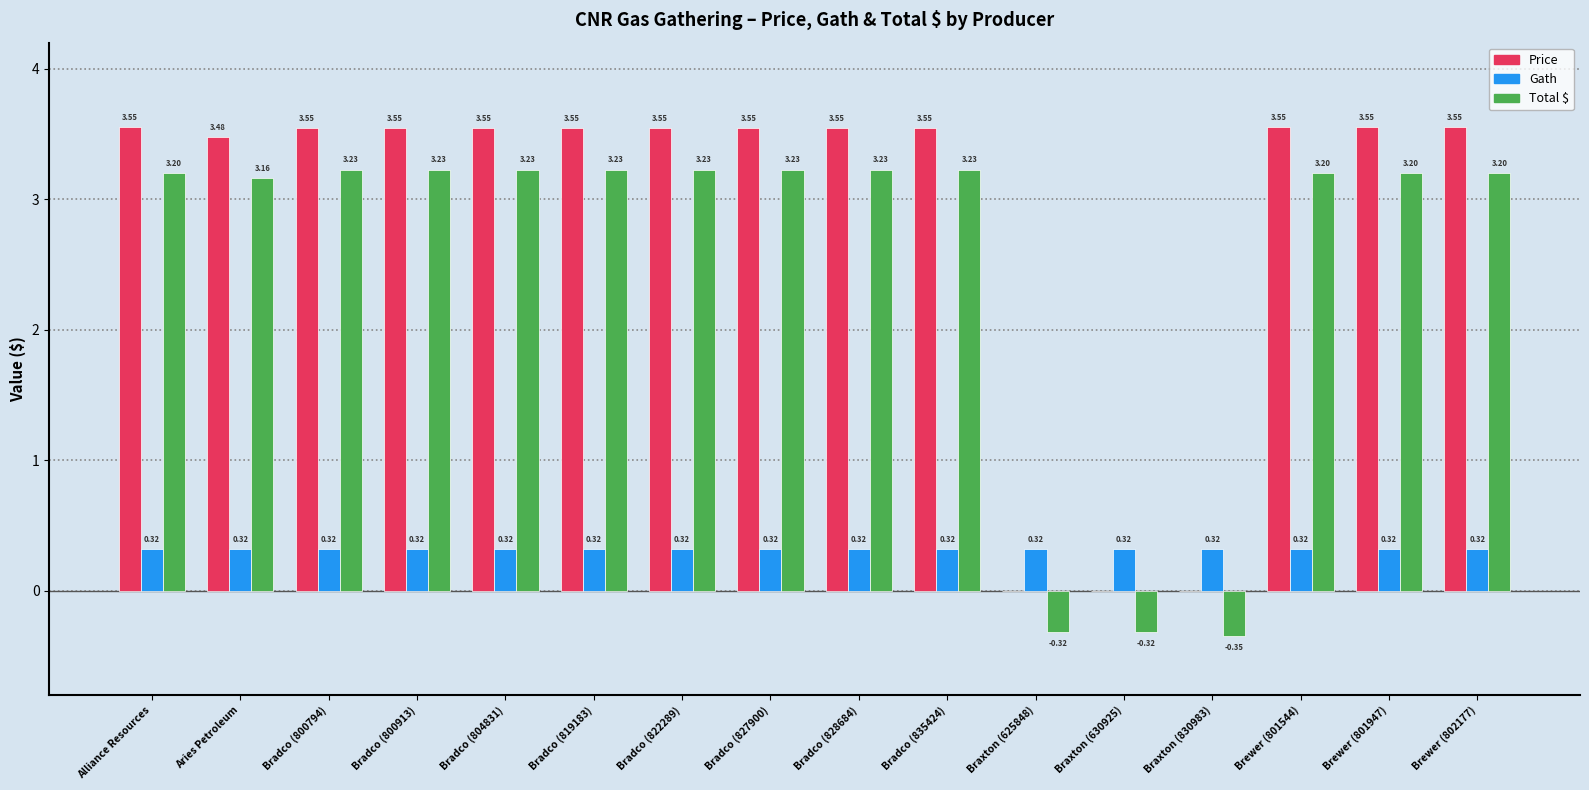

Which series changed the most between Bradco (819183) and Brewer (801544)?

Total $